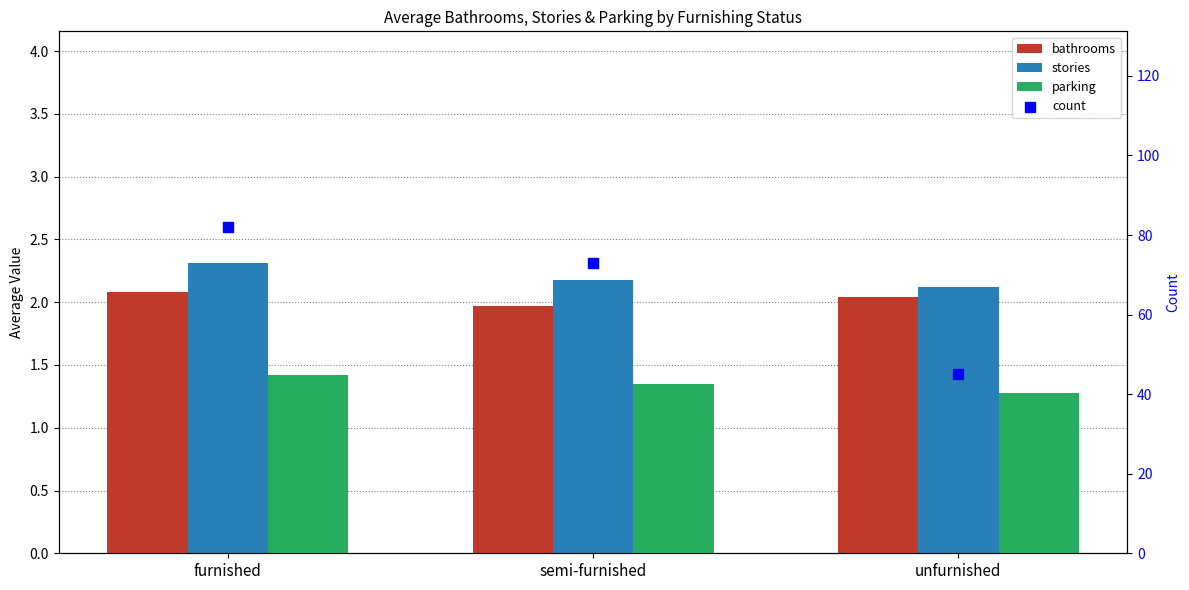

What are all the series names shown in the legend?

bathrooms, stories, parking, count